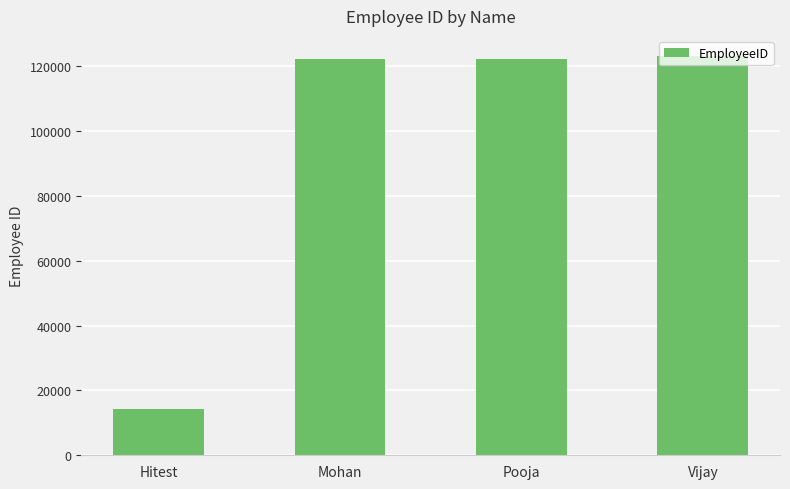

How many series are shown in this chart?

1